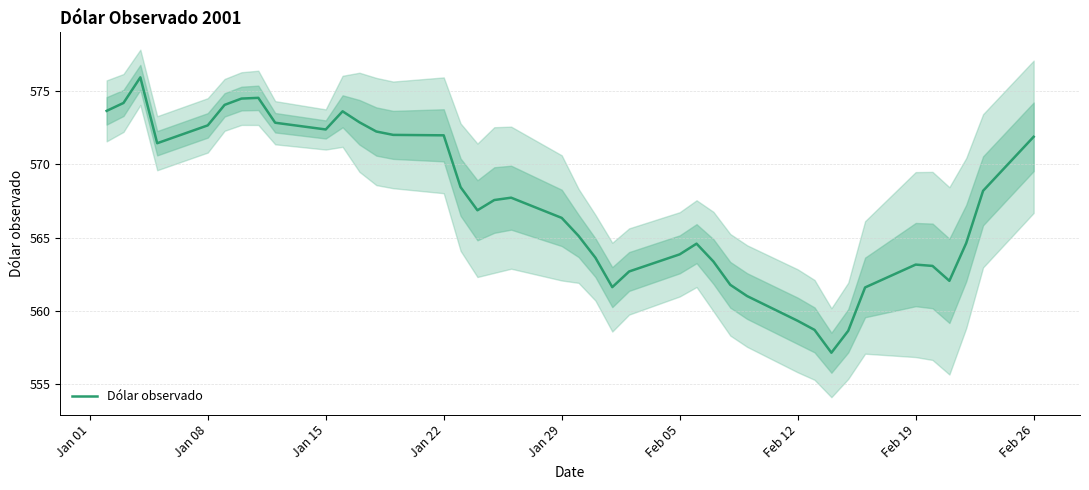

What is the highest value of the Dólar observado series?

575.9